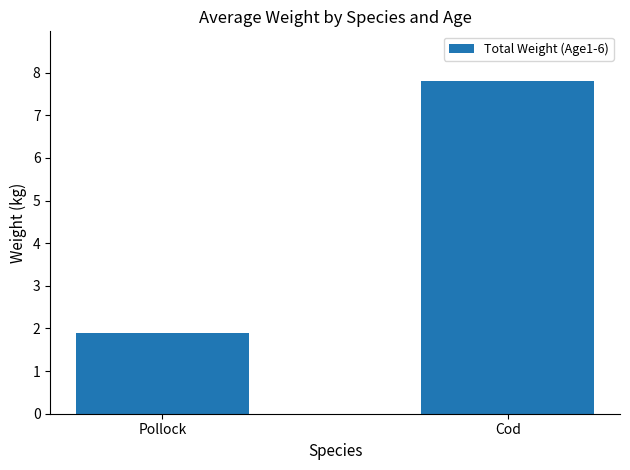

What is the label of the 1st bar from the right?

Cod